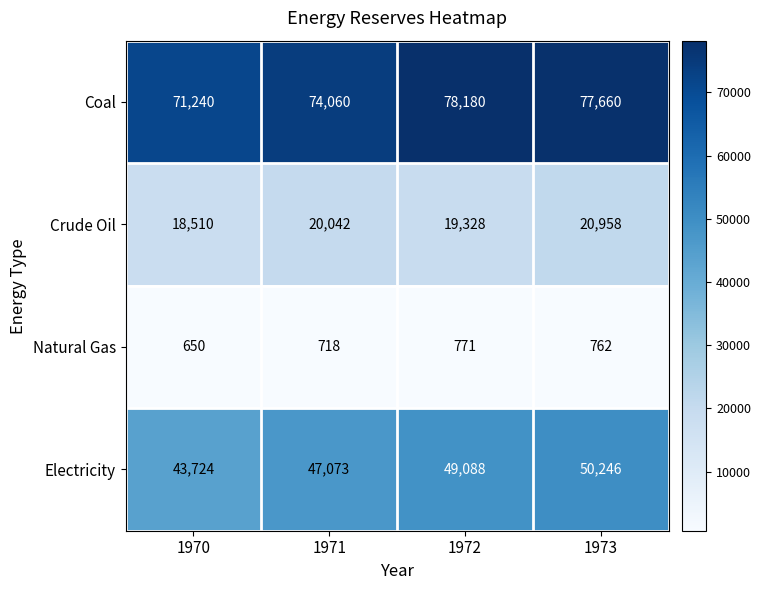

What is the average value of the Natural Gas series?

725